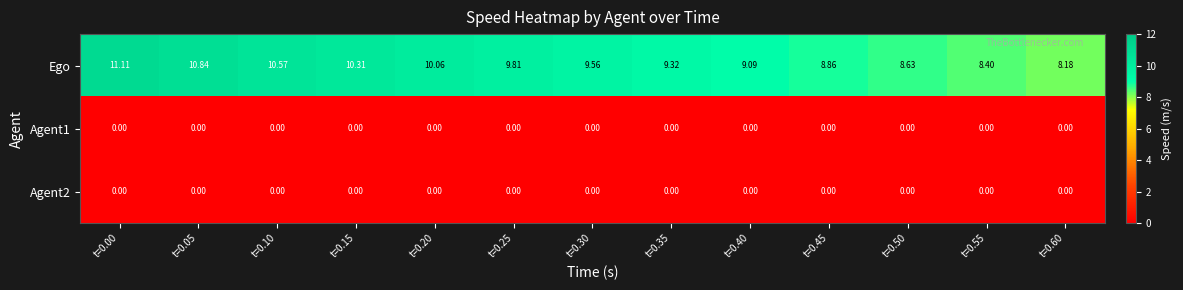

Is the value of Ego at t=0.30 greater than the value of Agent1 at t=0.45?

Yes